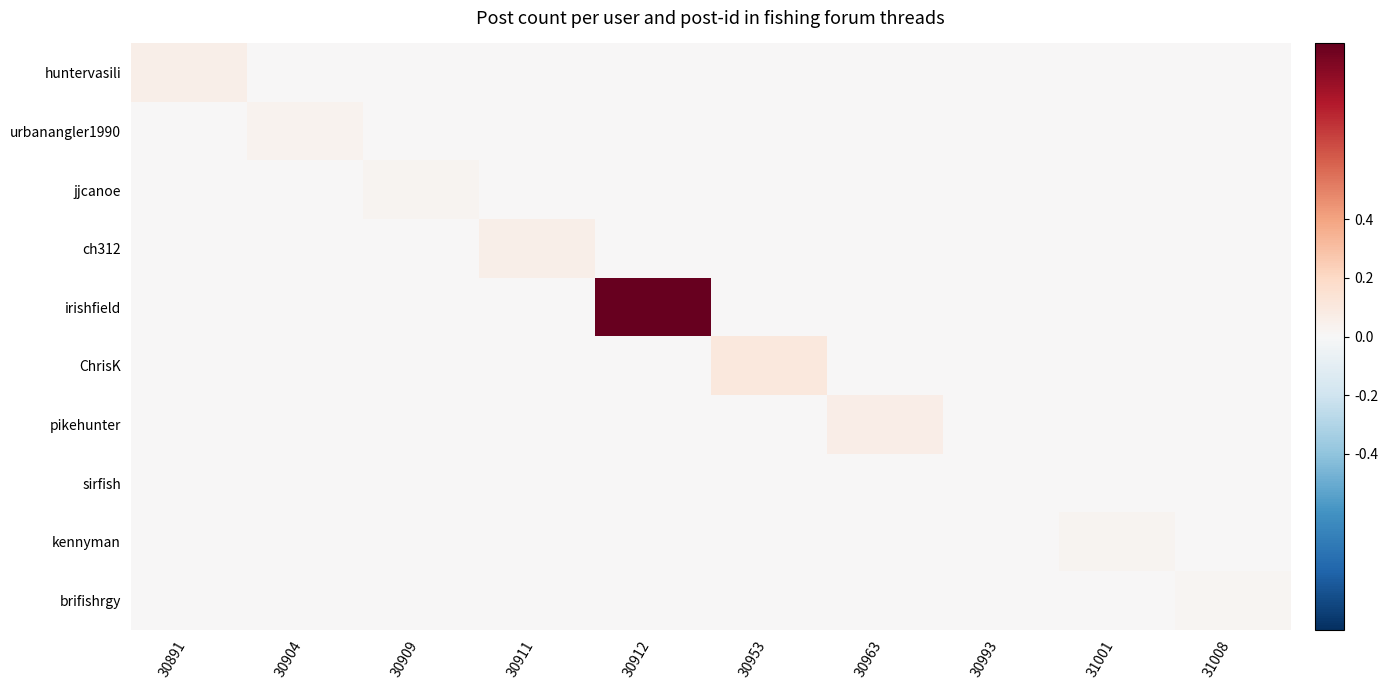

How many categories are shown in the chart?

10